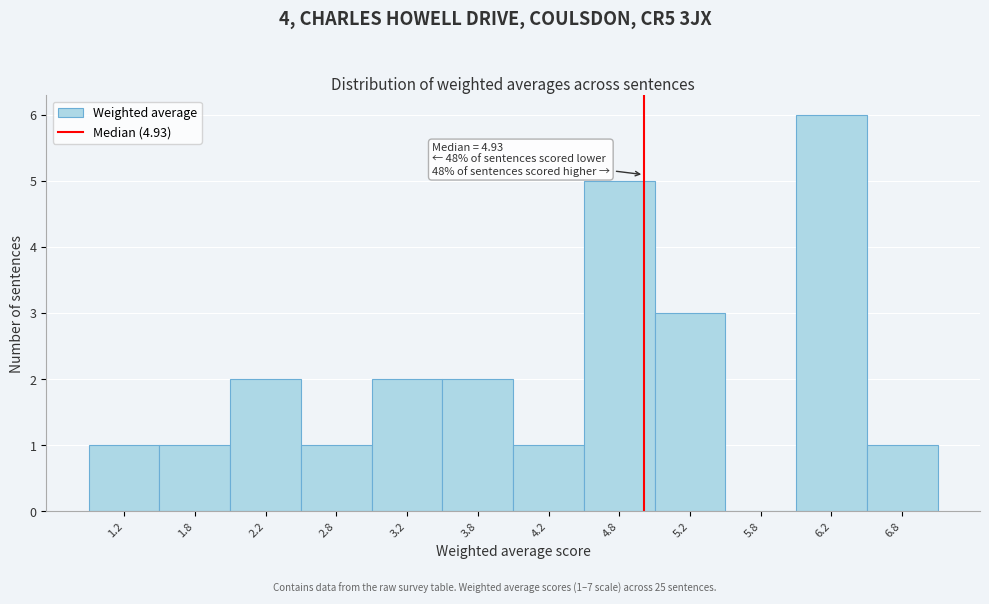

Which range on the x-axis has the tallest bar?

6.0 to 6.5